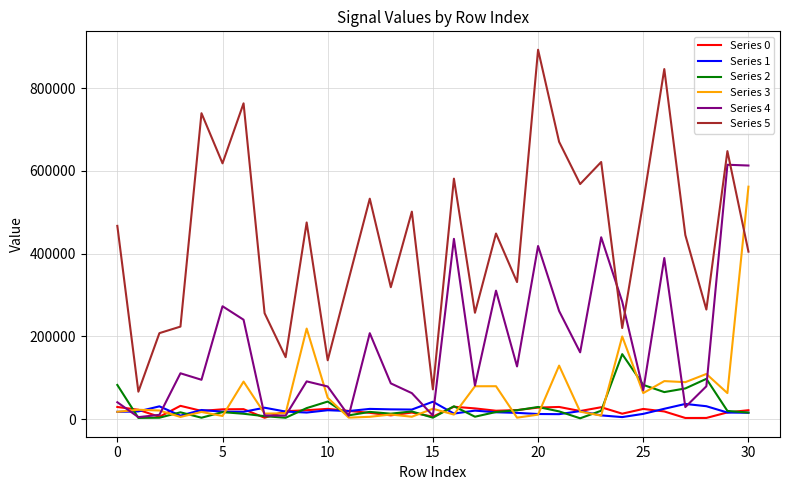

Which series has the largest range (max minus min)?

Series 5